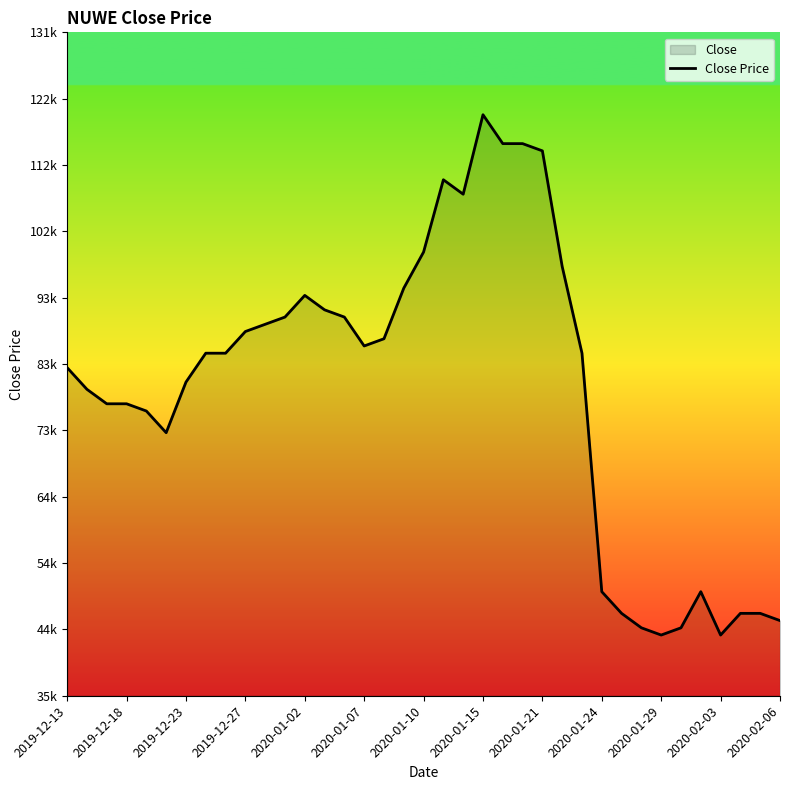

Reading left to right, transcribe all the data shown in this chart.

82950	79800	77700	77700	76650	73500	80850	85050	85050	88200	89250	90300	93450	91350	90300	86100	87150	94500	99750	110250	108150	119700	115500	115500	114450	97650	85050	50400	47250	45150	44100	45150	50400	44100	47250	47250	46200